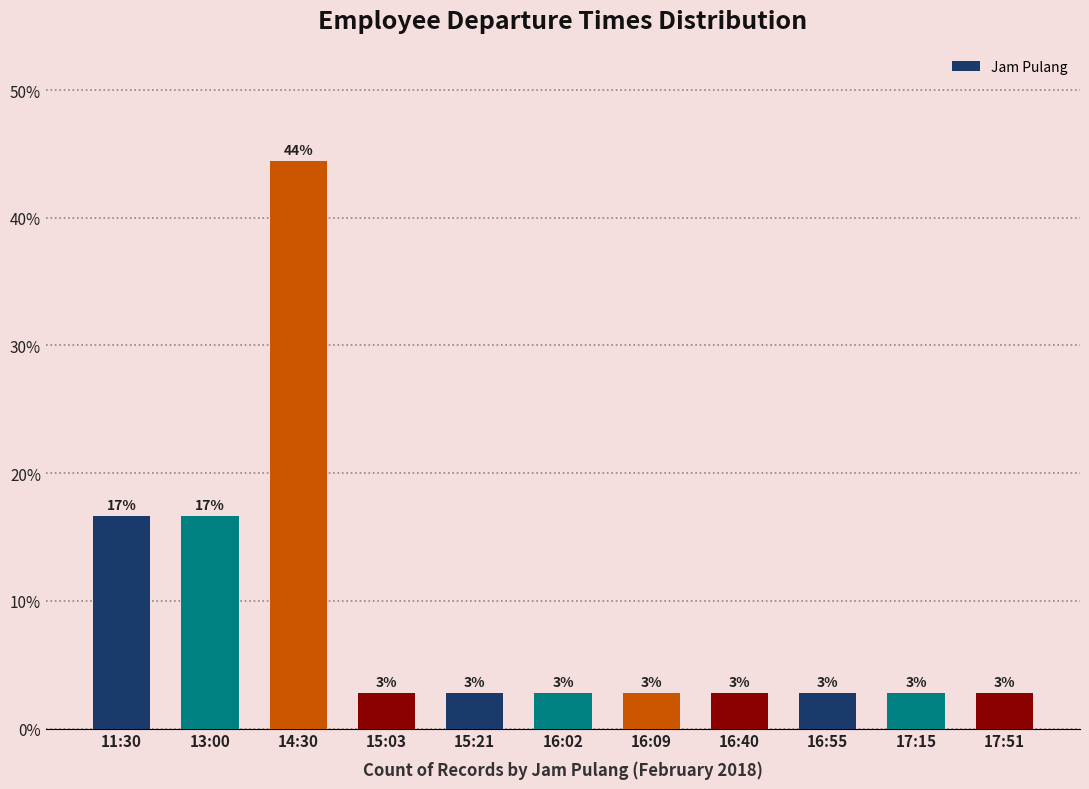

Is it true that the value at 16:40 is 2.8?

True